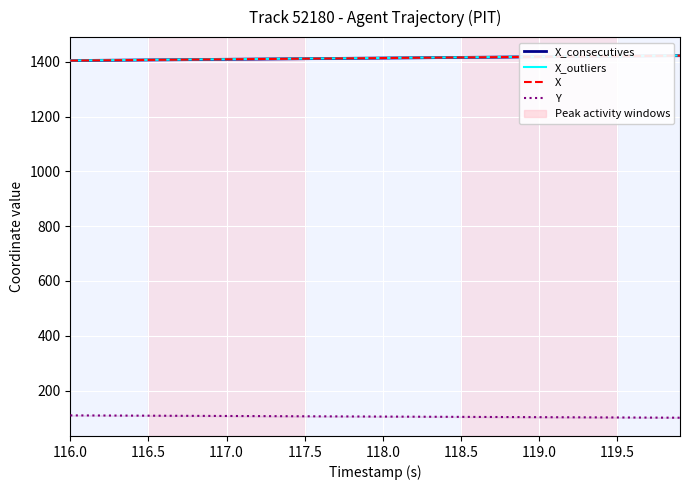

Is this an area chart (filled region under the line)?

No